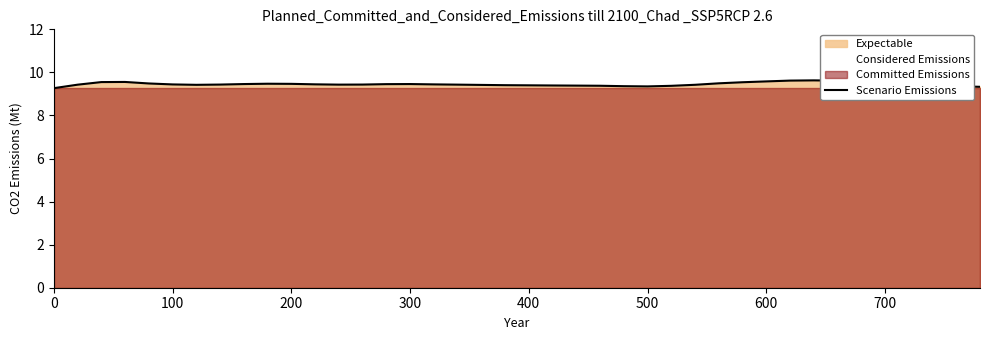

What is the maximum value for Scenario Emissions?

9.6